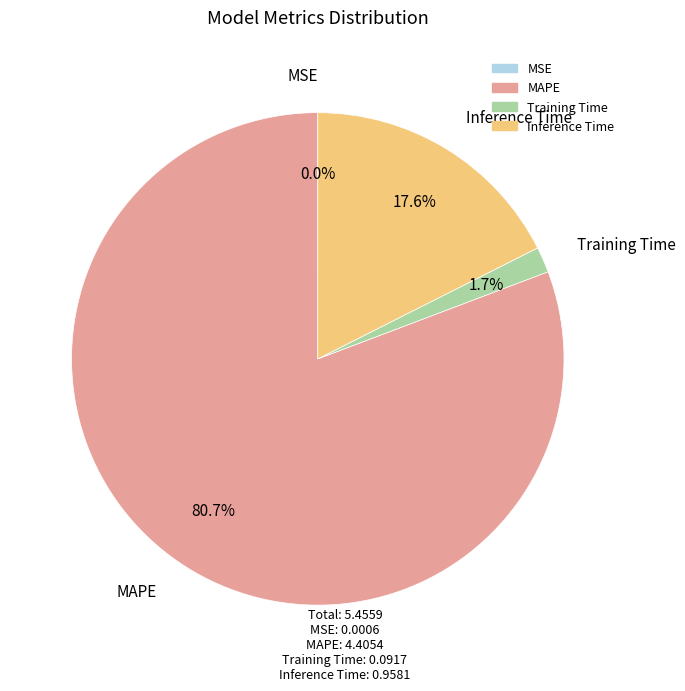

Does MAPE account for over 50% of the chart?

Yes